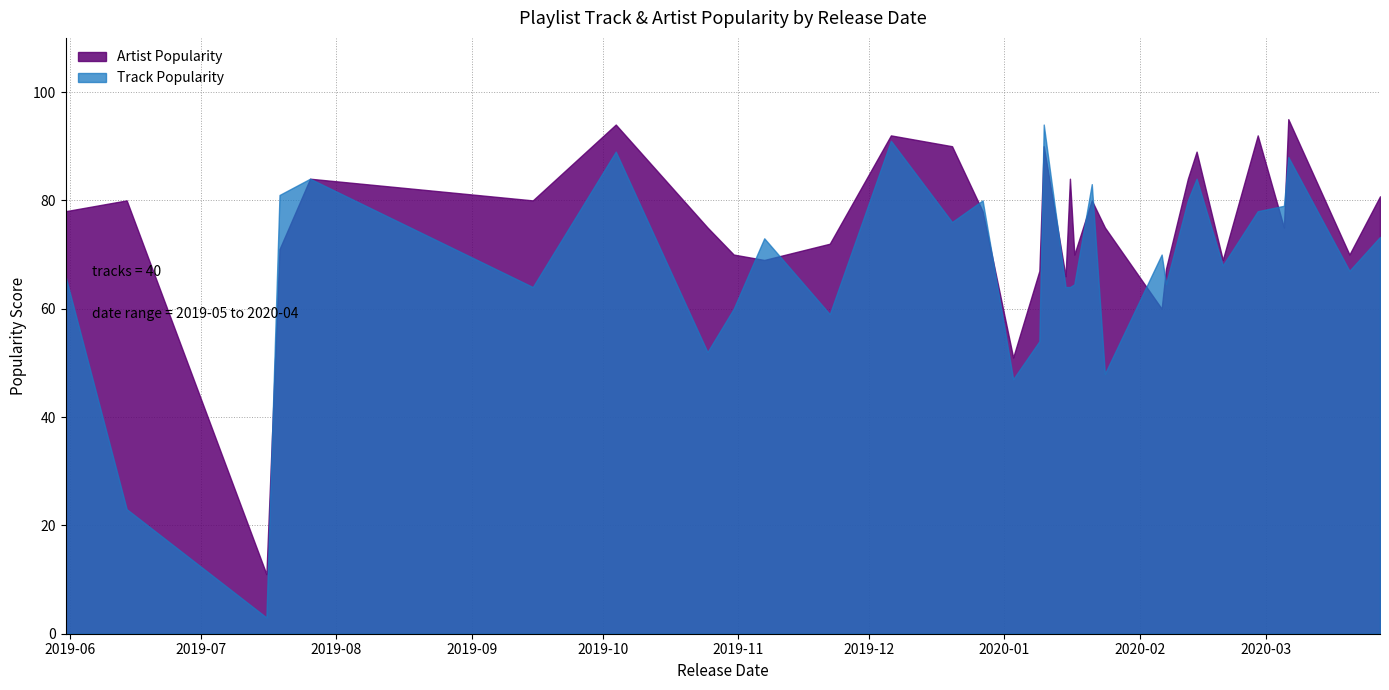

True or false: Artist Popularity has a value of 15 at 2020-01-15.

False